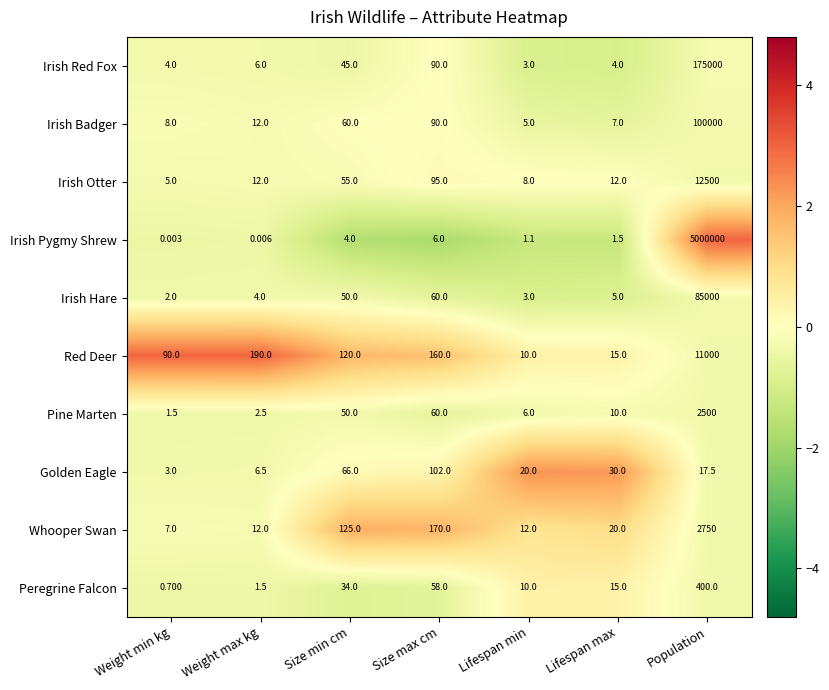

Between Weight min kg and Size min cm, which series saw the biggest shift?

Whooper Swan